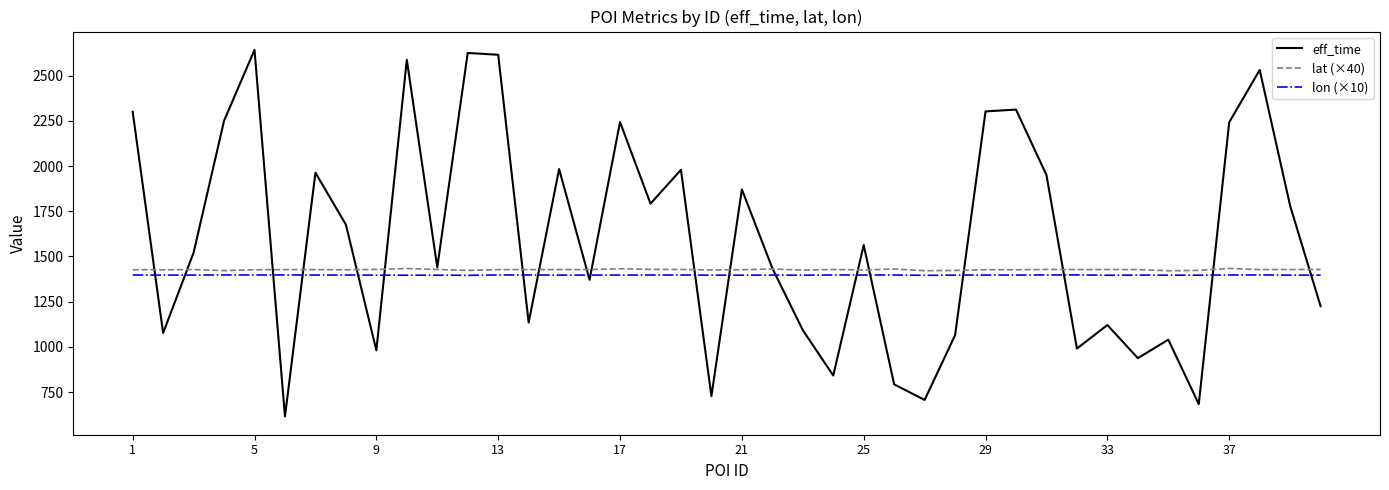

What is the highest value of the eff_time series?

2642.0